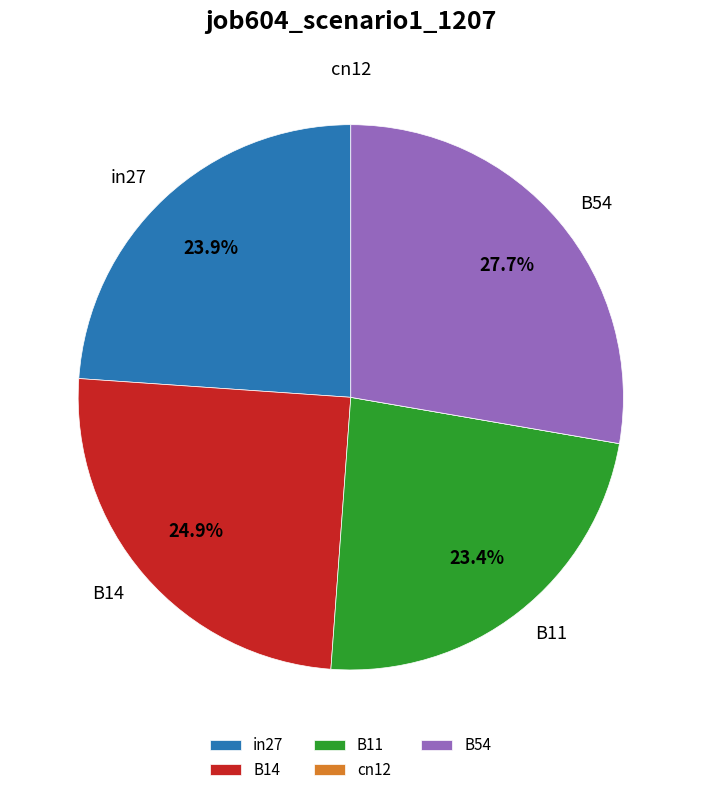

Is it true that B11 is 23% of the pie?

True